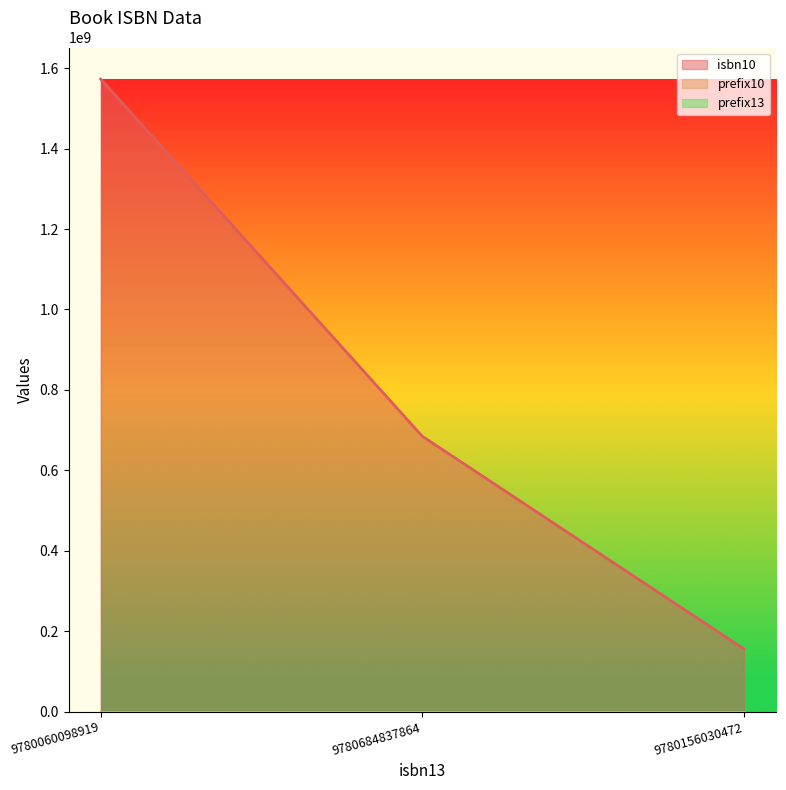

Rank the categories by isbn10 value from highest to lowest.

9780060098919, 9780684837864, 9780156030472